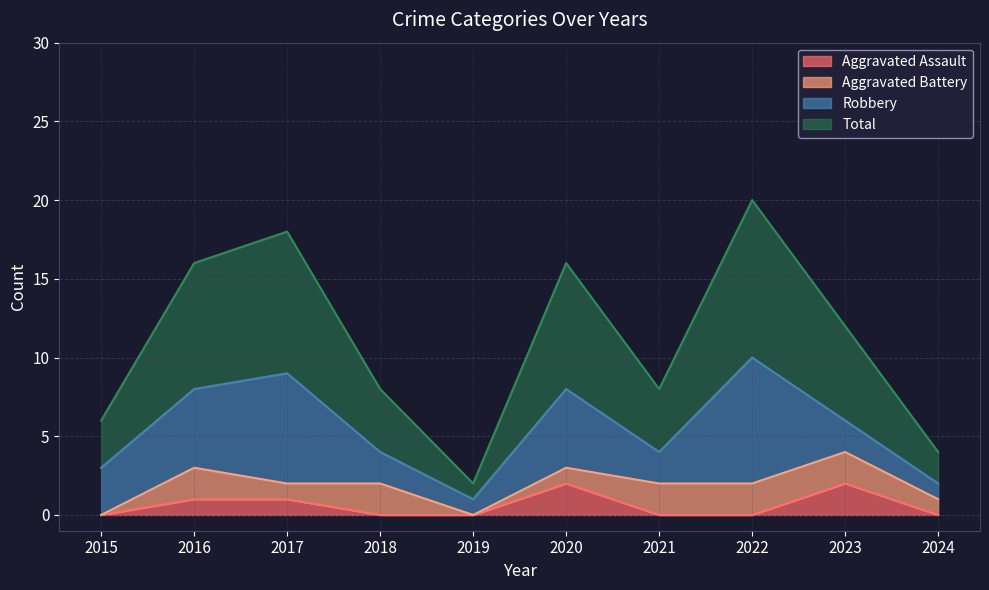

List the labels in order of Aggravated Assault value, smallest first.

2015, 2018, 2019, 2021, 2022, 2024, 2016, 2017, 2020, 2023